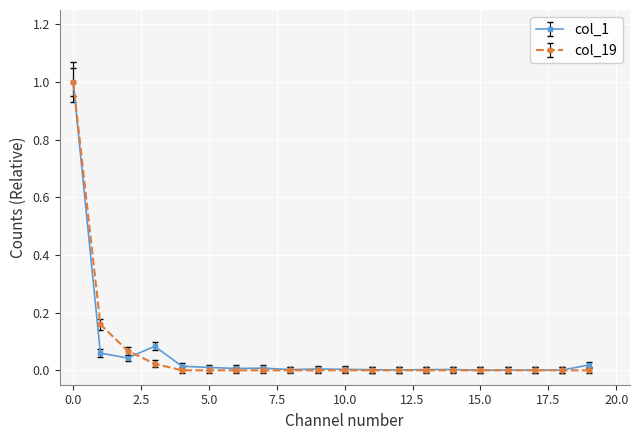

True or false: col_1 has more than 1 interior local peaks.

True